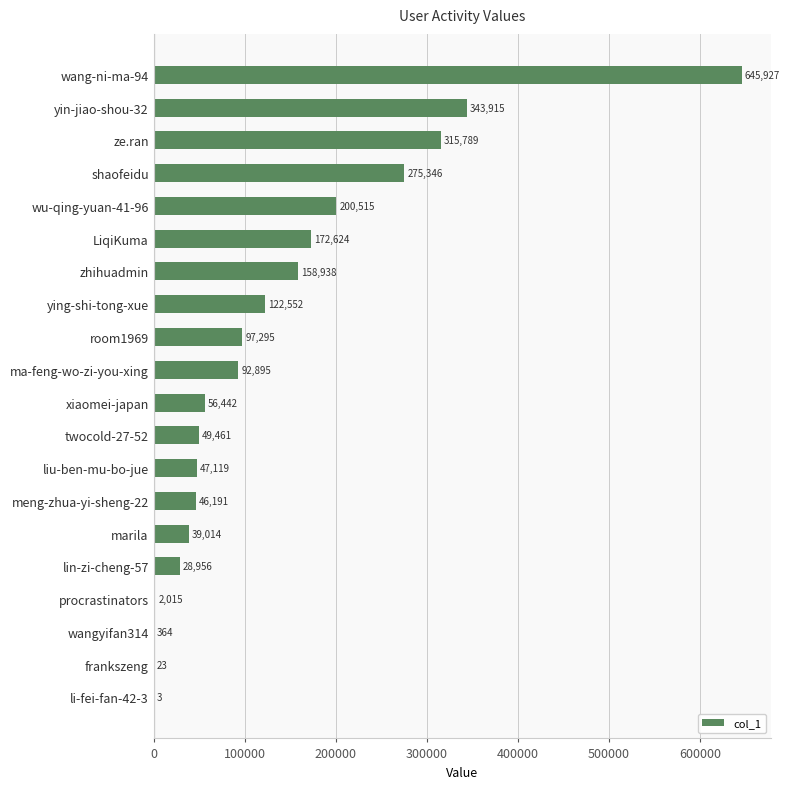

Reading bottom to top, what are all the values shown in this chart?

li-fei-fan-42-3=3	frankszeng=23	wangyifan314=364	procrastinators=2015	lin-zi-cheng-57=28956	marila=39014	meng-zhua-yi-sheng-22=46191	liu-ben-mu-bo-jue=47119	twocold-27-52=49461	xiaomei-japan=56442	ma-feng-wo-zi-you-xing=92895	room1969=97295	ying-shi-tong-xue=122552	zhihuadmin=158938	LiqiKuma=172624	wu-qing-yuan-41-96=200515	shaofeidu=275346	ze.ran=315789	yin-jiao-shou-32=343915	wang-ni-ma-94=645927